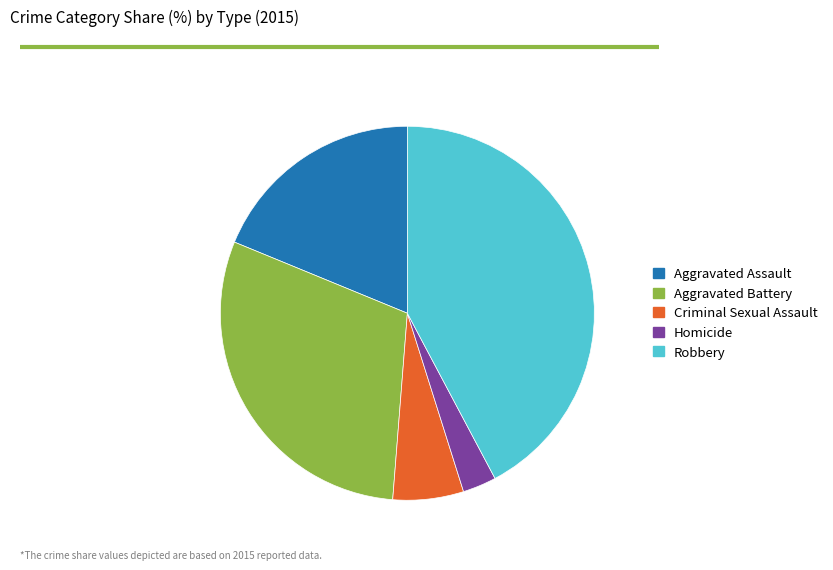

Is it true that Criminal Sexual Assault is 6% of the pie?

True